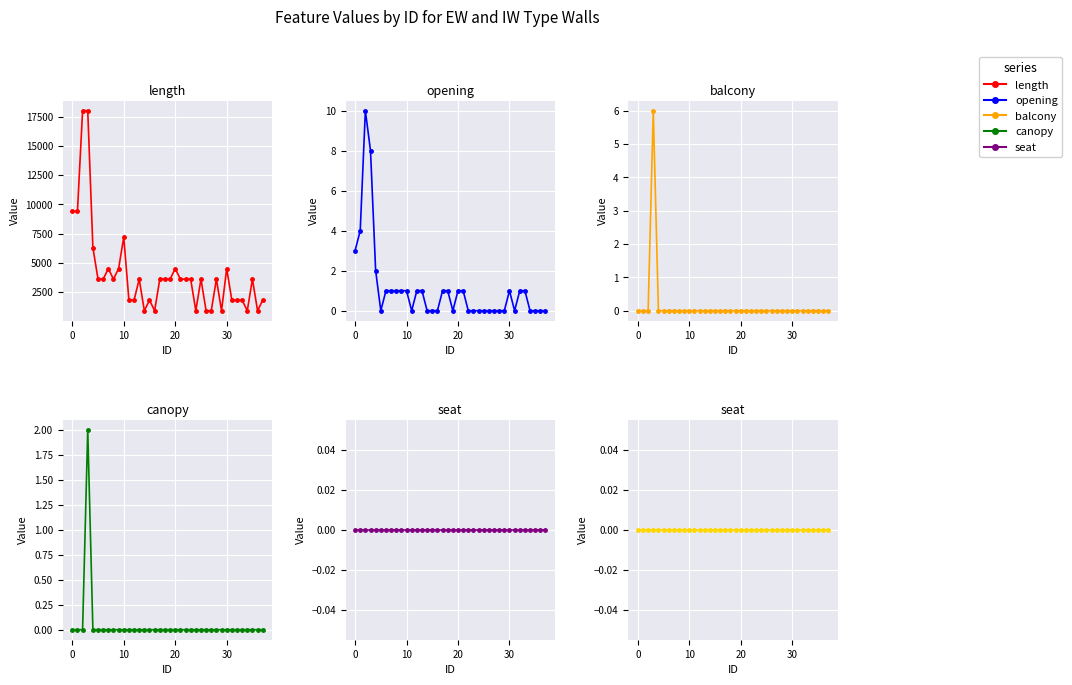

Is it true that balcony equals 0 at 31?

True